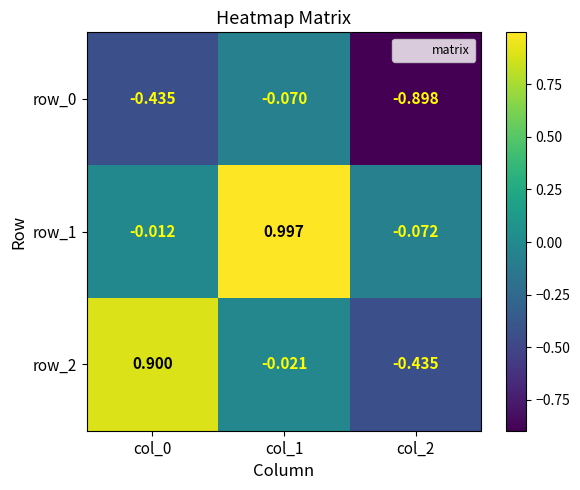

Is the value of row_1 at col_1 greater than the value of row_2 at col_0?

Yes